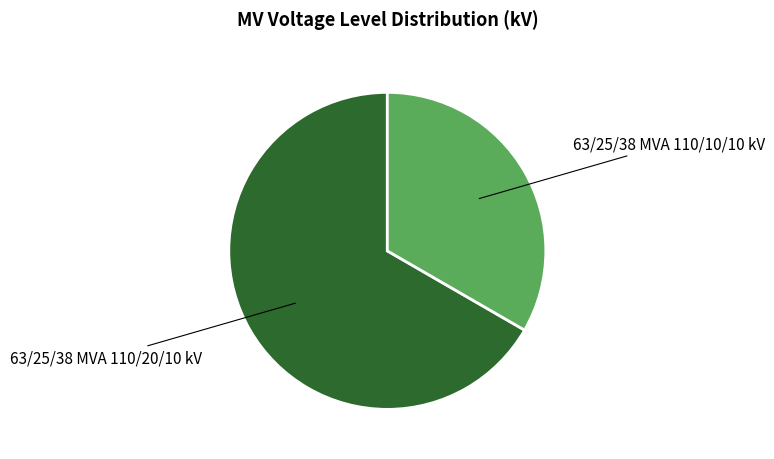

Is there any slice that represents more than half of the pie?

Yes